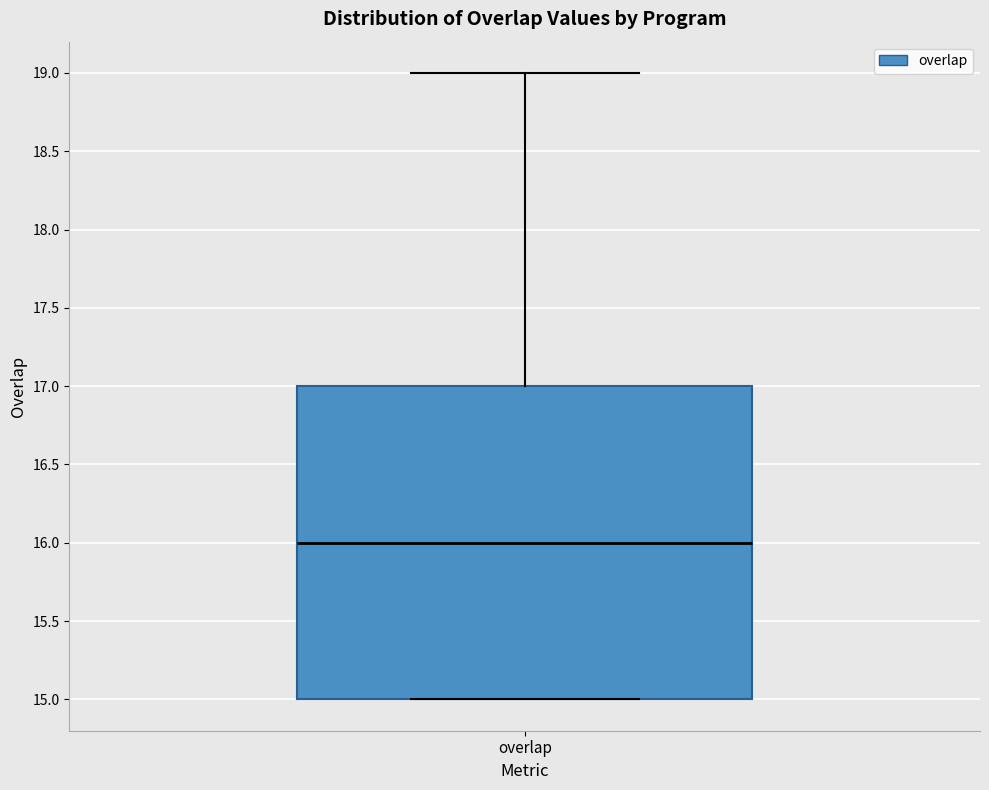

Where does the median line of the box for overlap sit on the y-axis? The values are not printed on the chart, so give them approximately, as read against the axis.

16